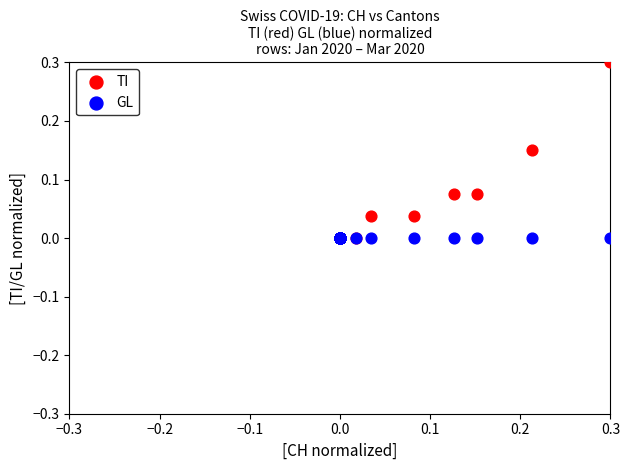

Which series contains the highest Y value?

TI